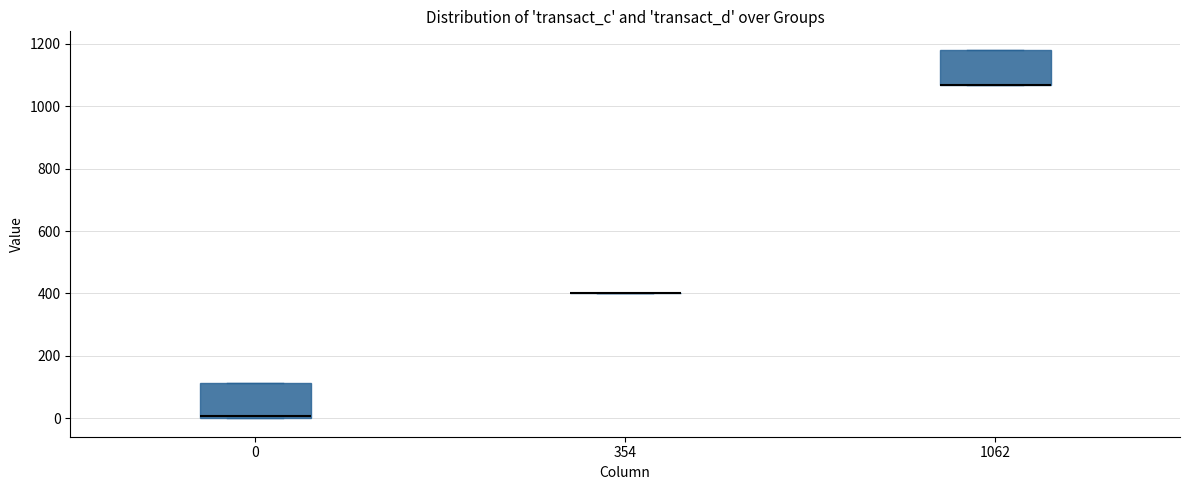

Reading left to right, transcribe this box plot: for each box, give where its median line is, the range the box spans, and where its two whiskers end, as read against the y-axis. The values are not printed on the chart, so give them approximately, as read against the axis.

0: median 0 (just above the box's lower edge), box 0 to 120, whiskers 0 to 120
354: box collapsed to a line at 400, whiskers 400 to 400
1062: median 1060 (drawn on the box's lower edge), box 1060 to 1180, whiskers 1060 to 1180